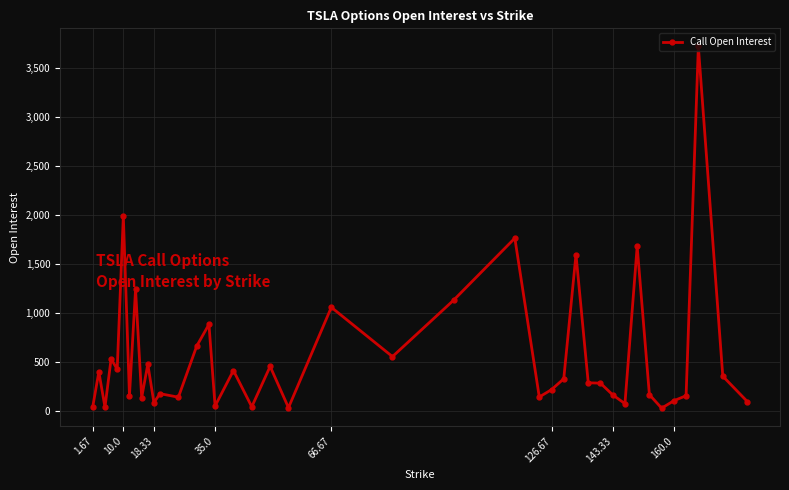

What is the difference between the maximum and minimum values?

3690